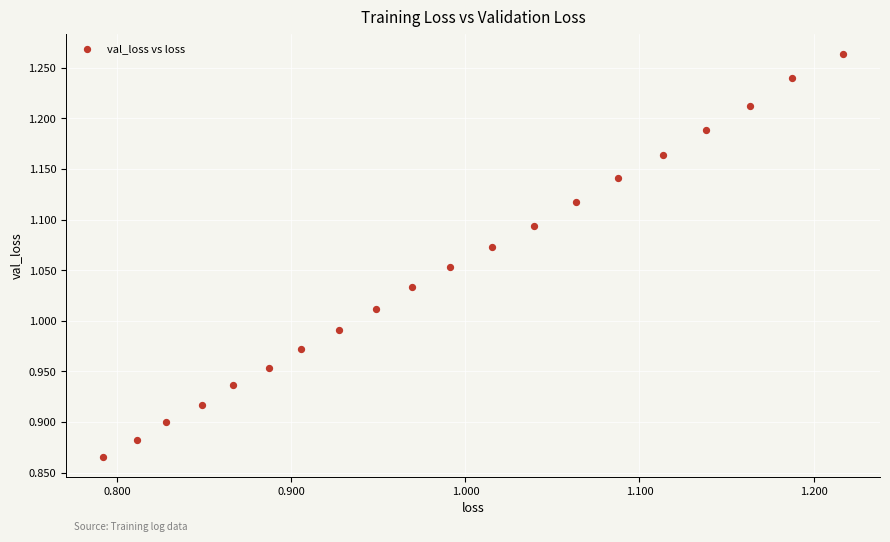

What is the range of Y values (max minus min)?

0.4